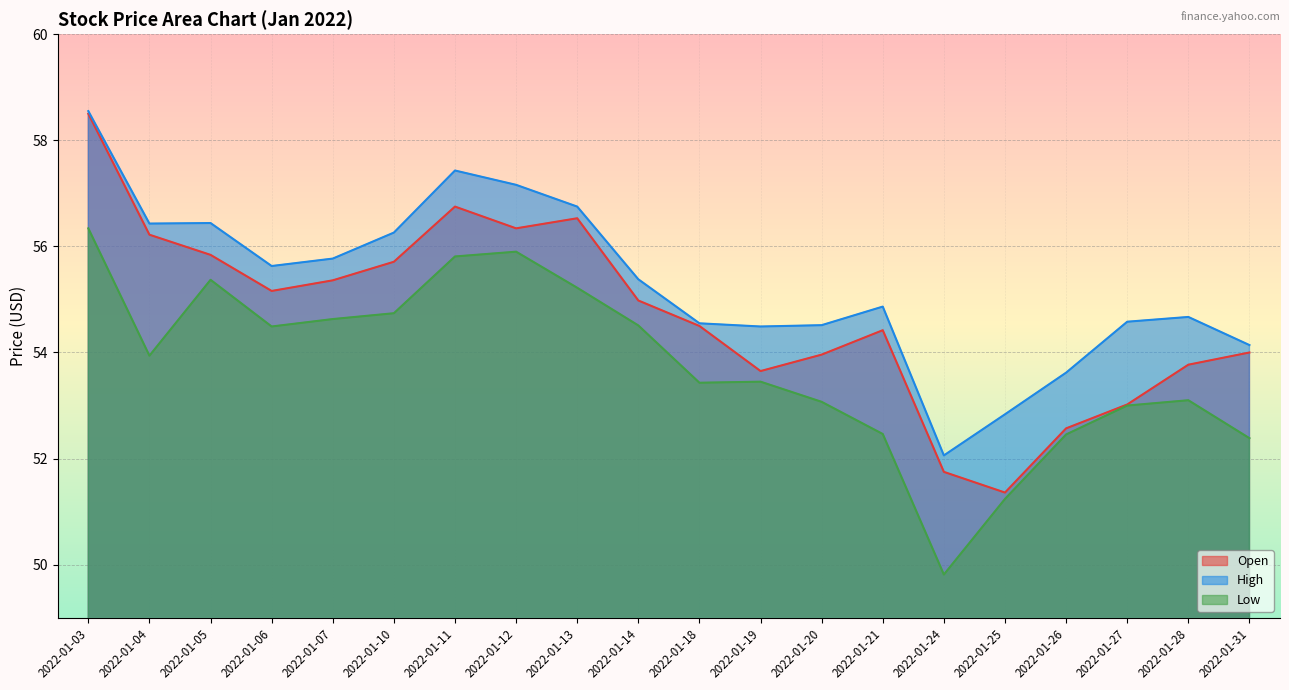

At which label does High first exceed 55?

2022-01-03